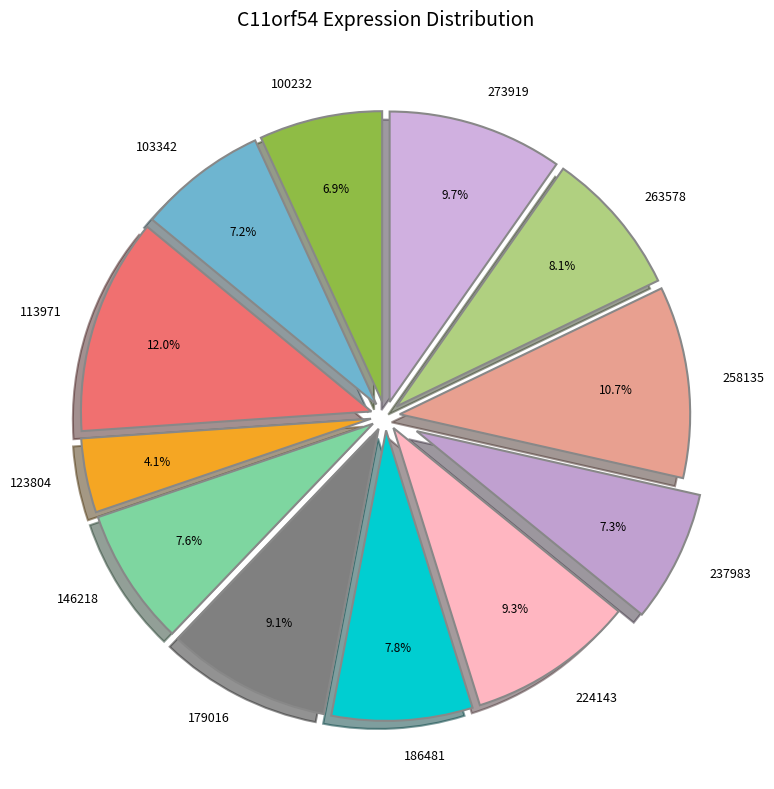

The 179016 slice represents 9% of the pie. True or false?

True